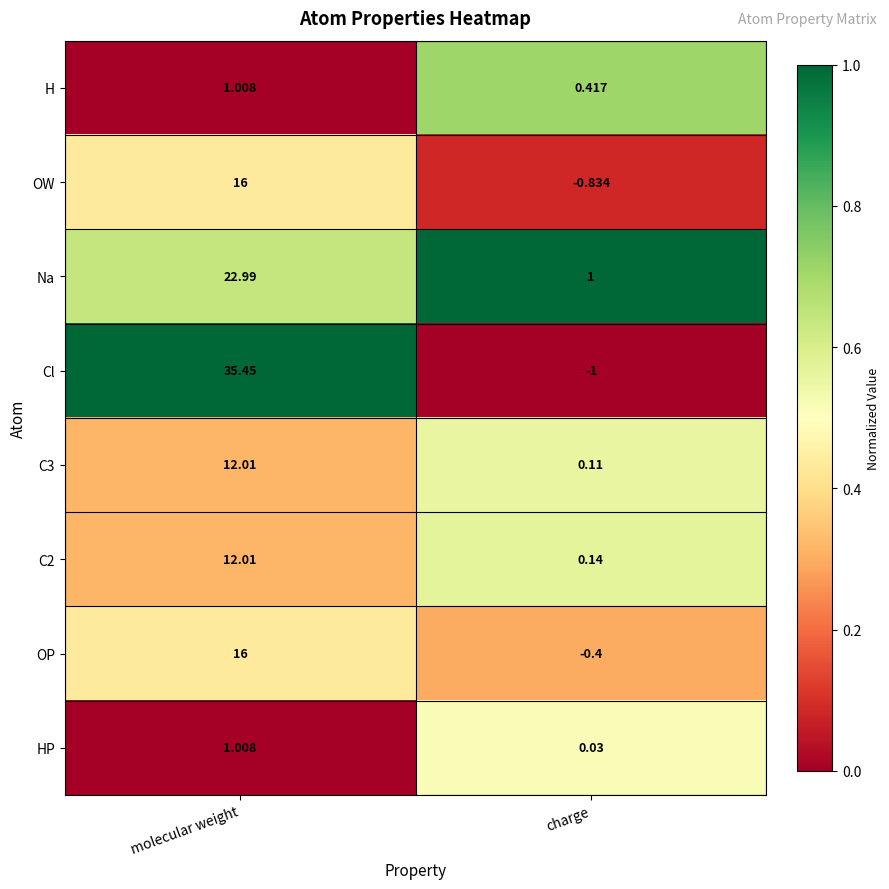

At which label does OP reach its minimum?

charge